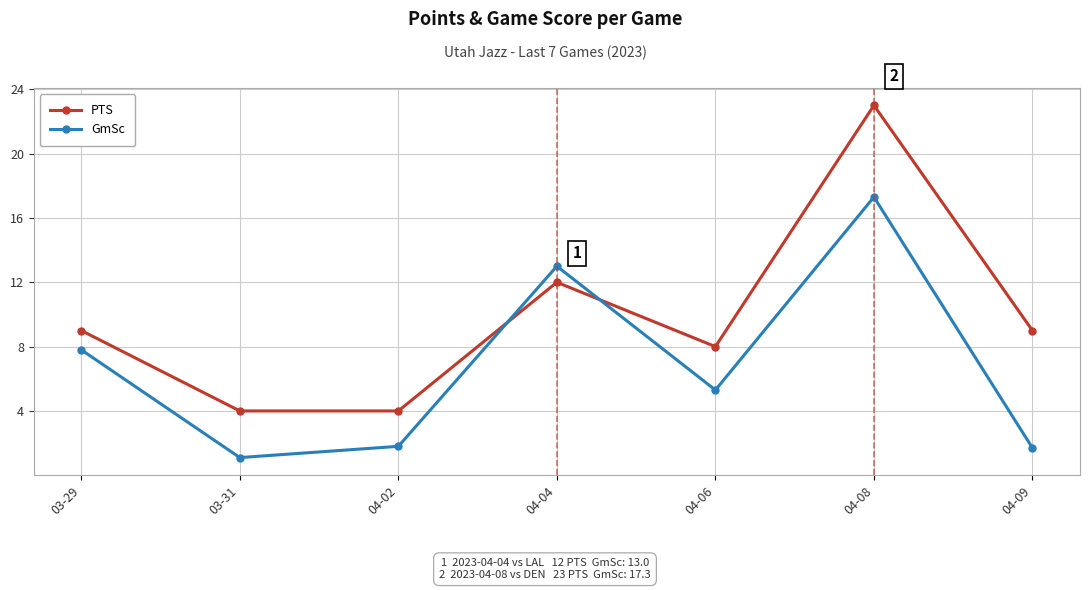

What is the label of the 7th point from the right?

03-29